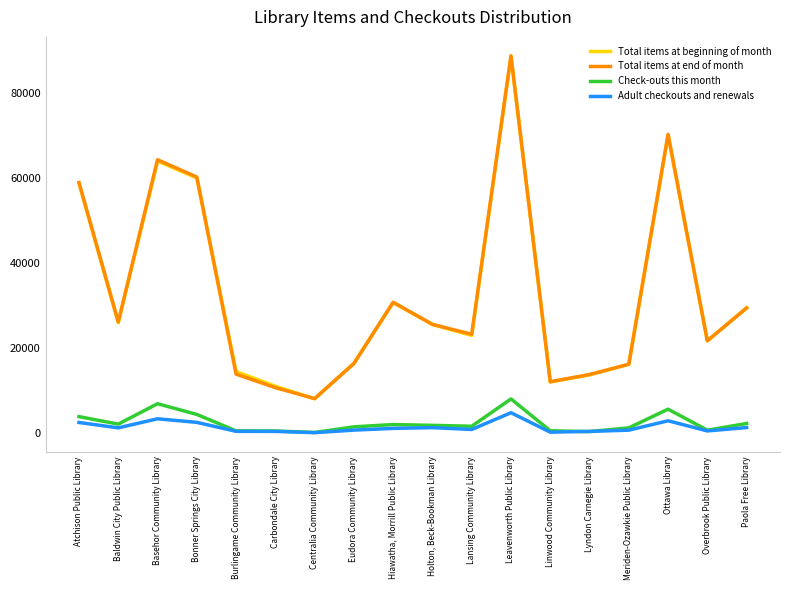

How many categories are shown in the chart?

18